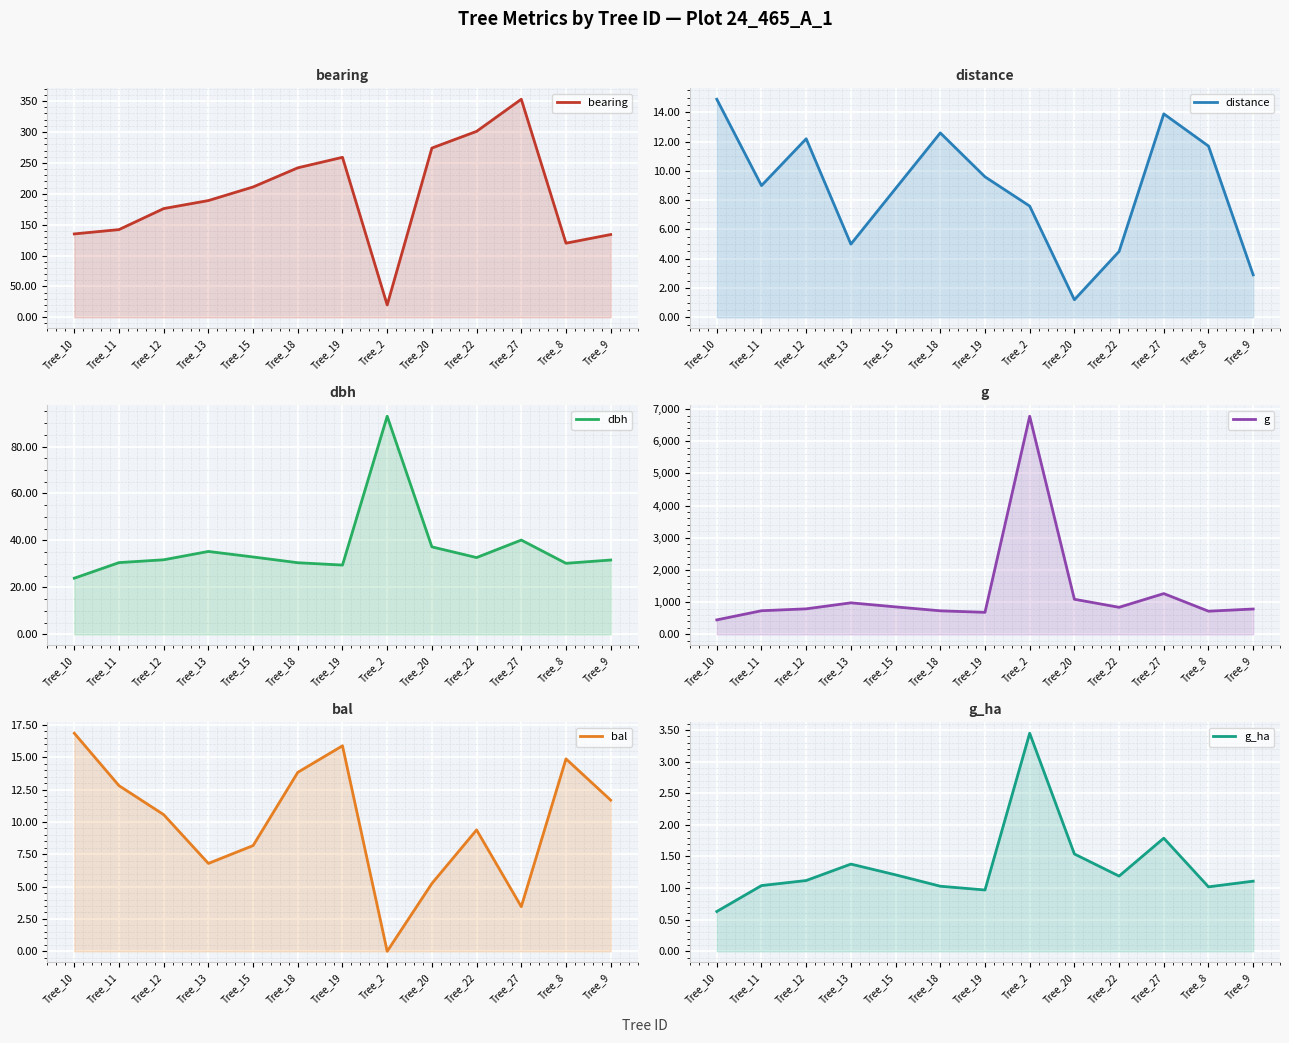

What is the sum of the g_ha values at Tree_19 and Tree_8?

2.0